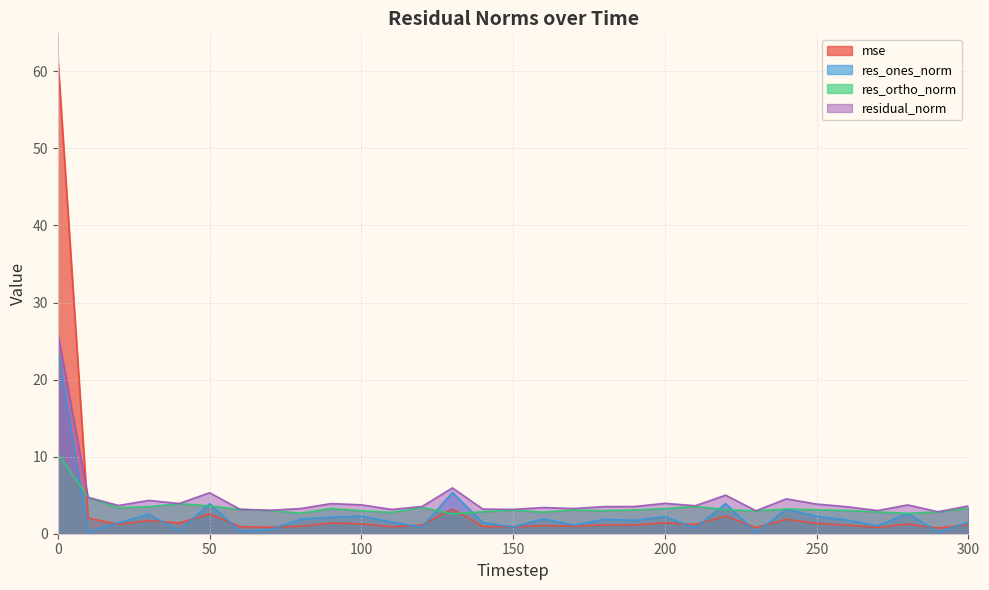

Where do mse and res_ortho_norm first cross each other?

0 and 10